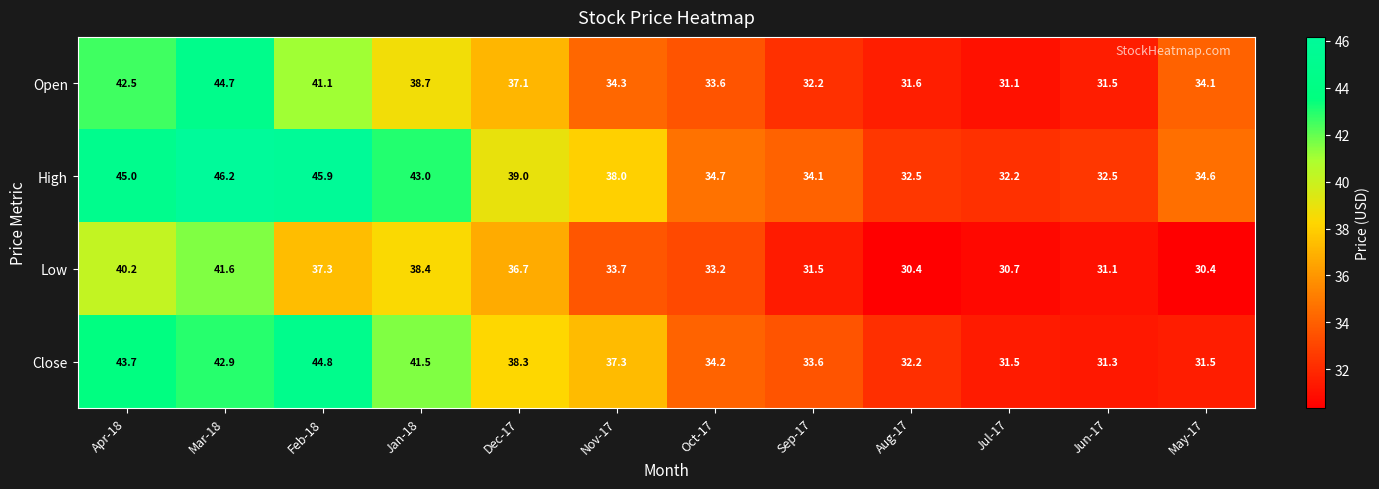

At which label is Low closest to 36?

Dec-17